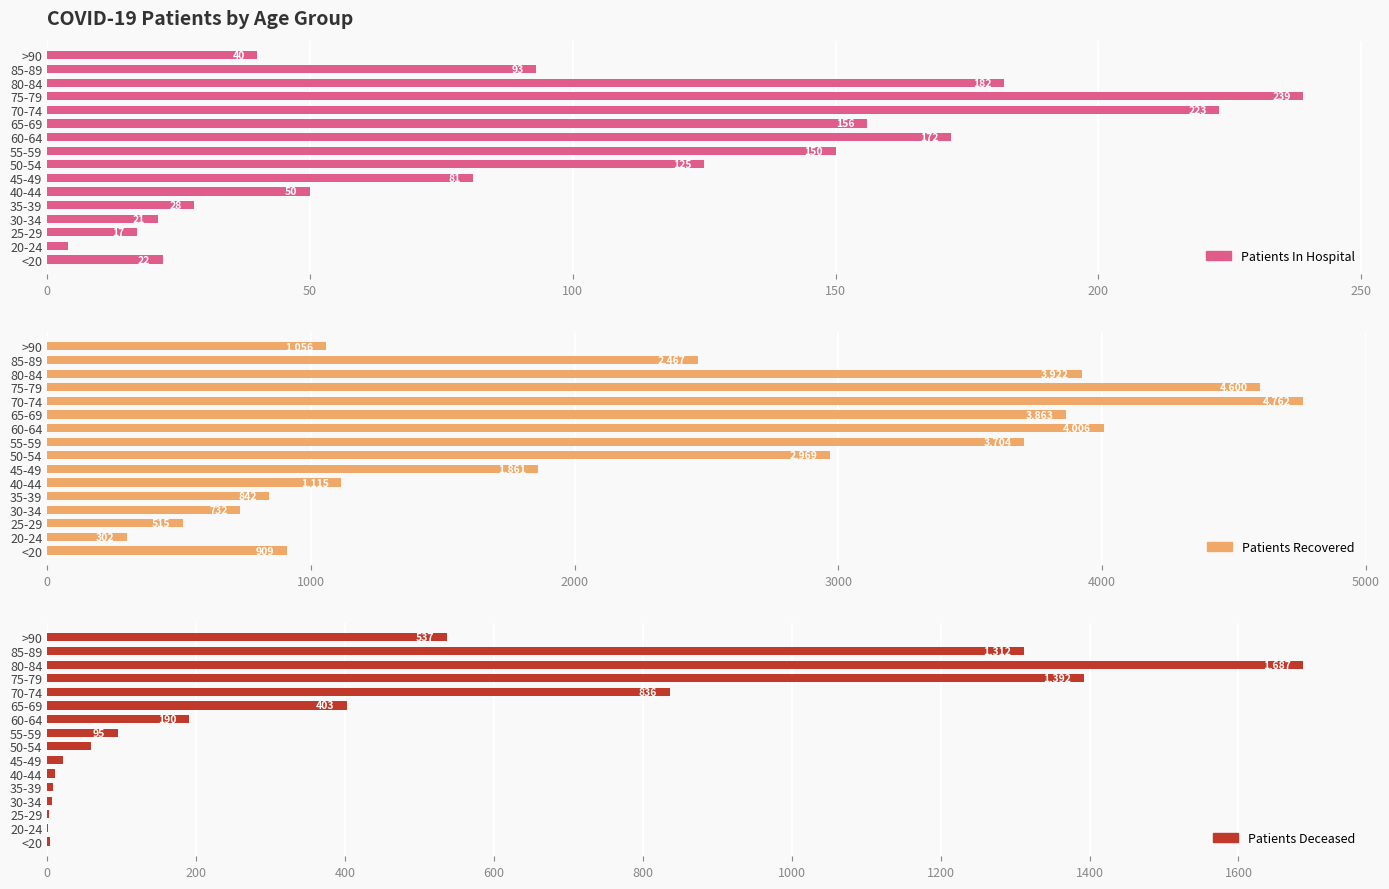

At how many categories does at least one series exceed 2153?

8